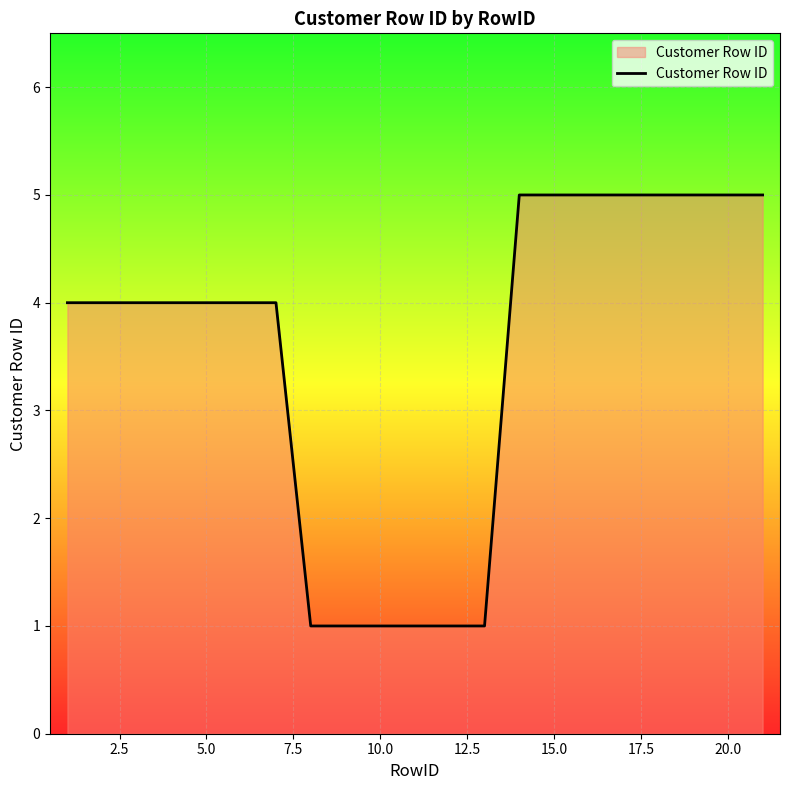

Reading left to right, transcribe all the data shown in this chart.

4	4	4	4	4	4	4	1	1	1	1	1	1	5	5	5	5	5	5	5	5